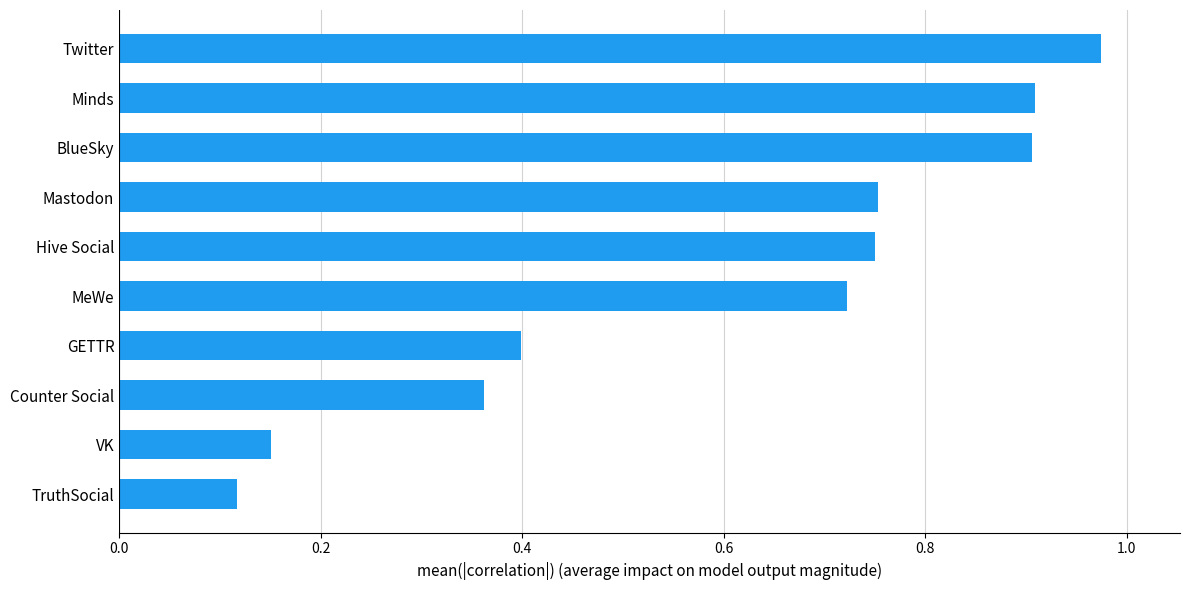

Count the number of categories in the chart.

10